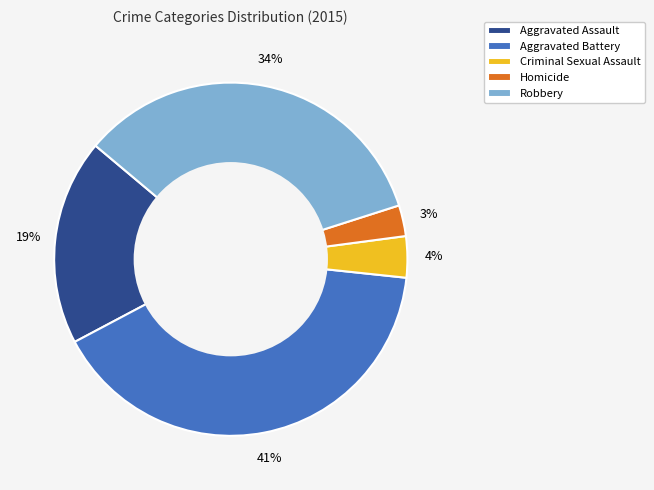

Count the number of slices in the pie.

5